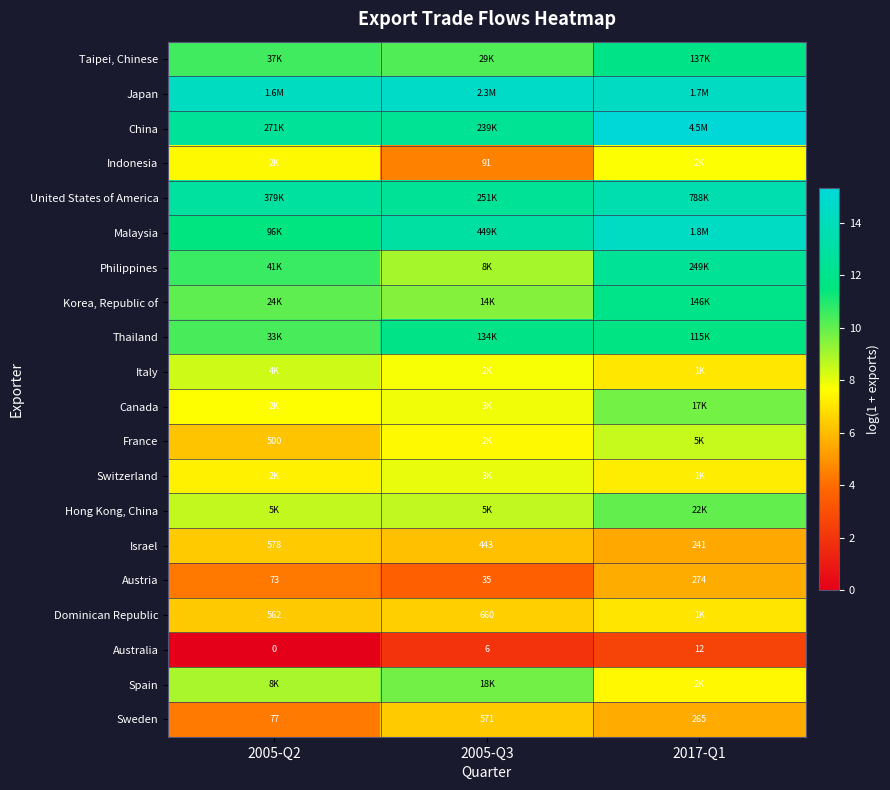

What is the total value across all series at 2005-Q2?

168.8